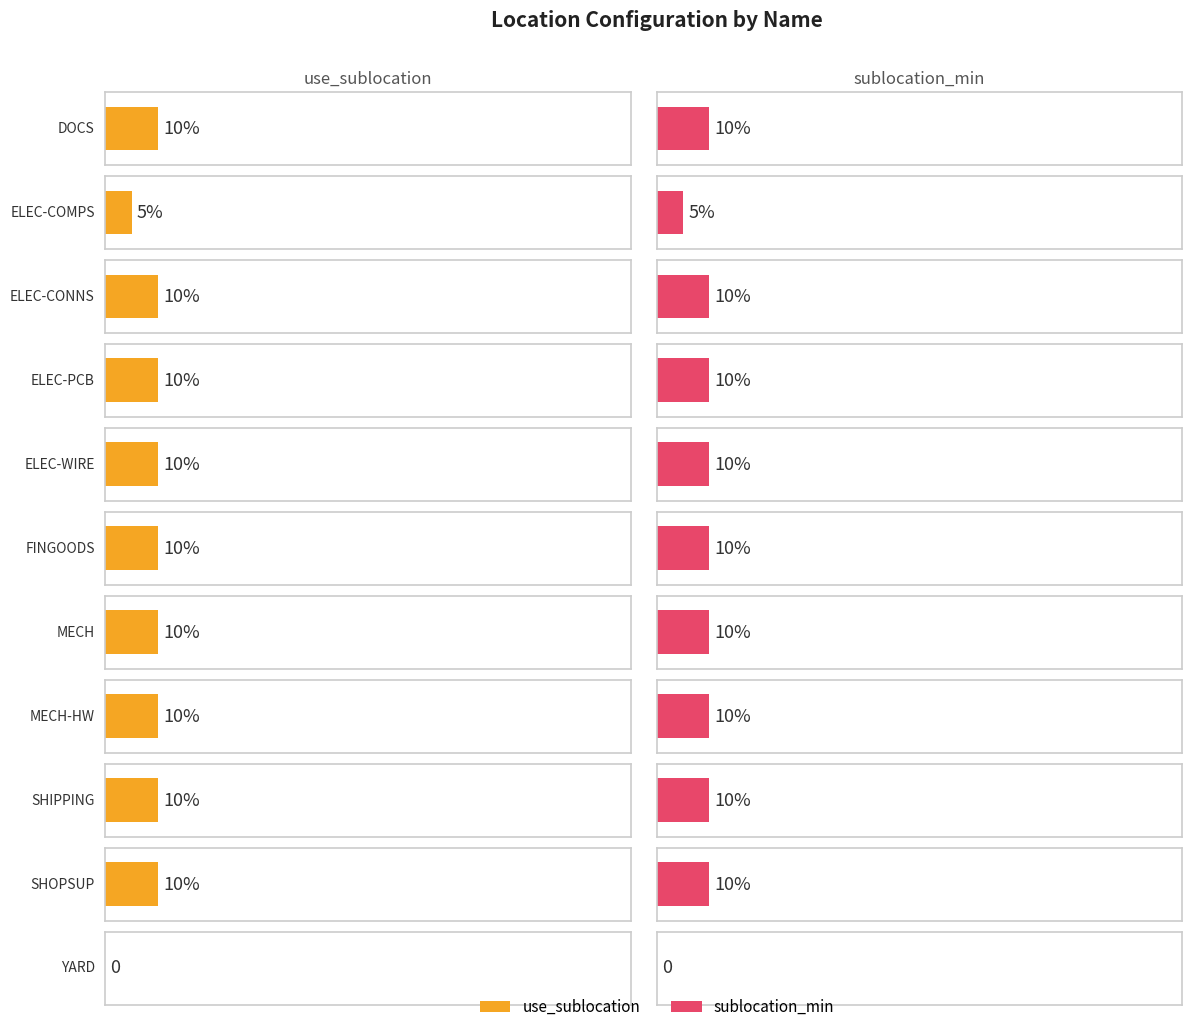

Which series has the largest total across all categories?

use_sublocation